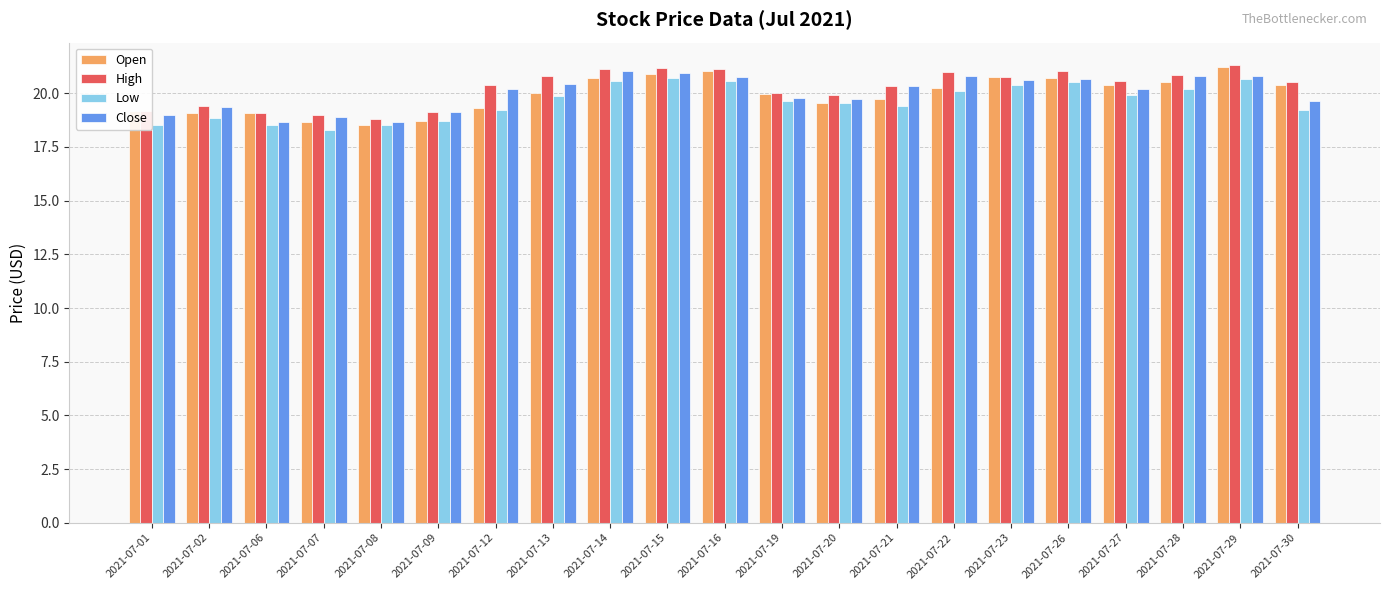

What are all the series names shown in the legend?

Open, High, Low, Close